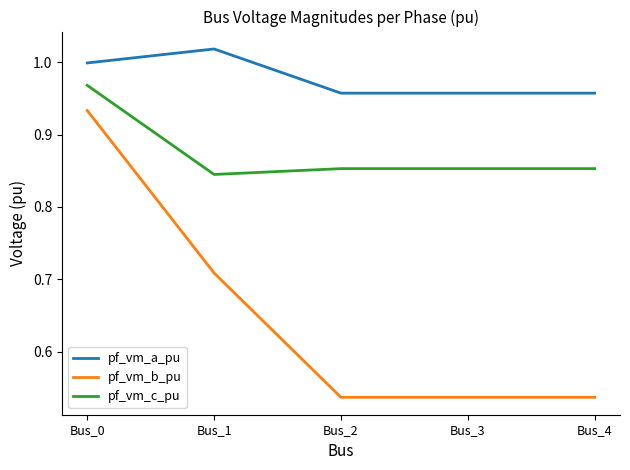

List the series in order of their overall mean, highest first.

pf_vm_a_pu, pf_vm_c_pu, pf_vm_b_pu